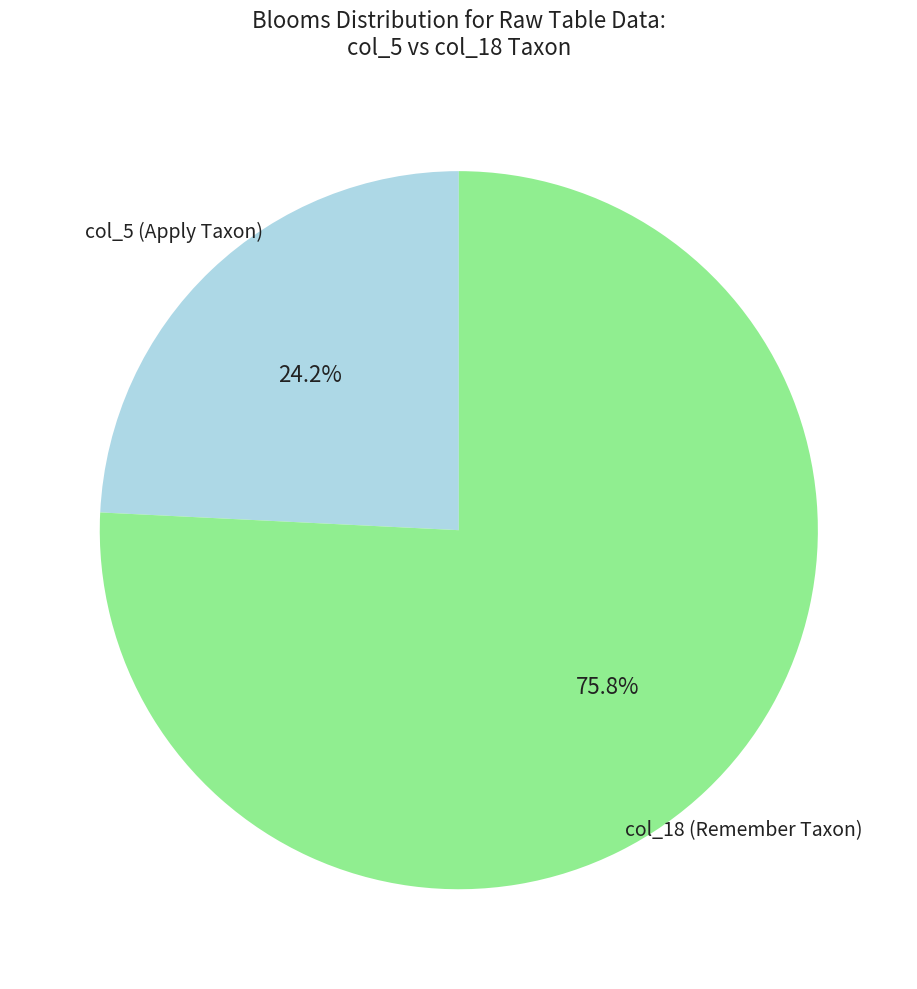

Does any single category account for the majority?

Yes